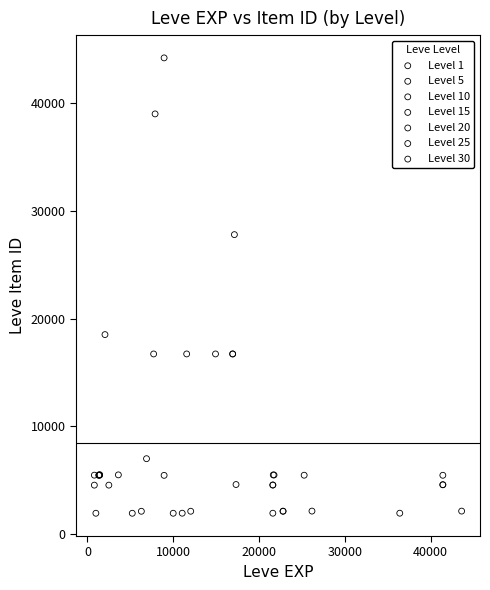

Which series reaches the maximum Y coordinate?

Level 10